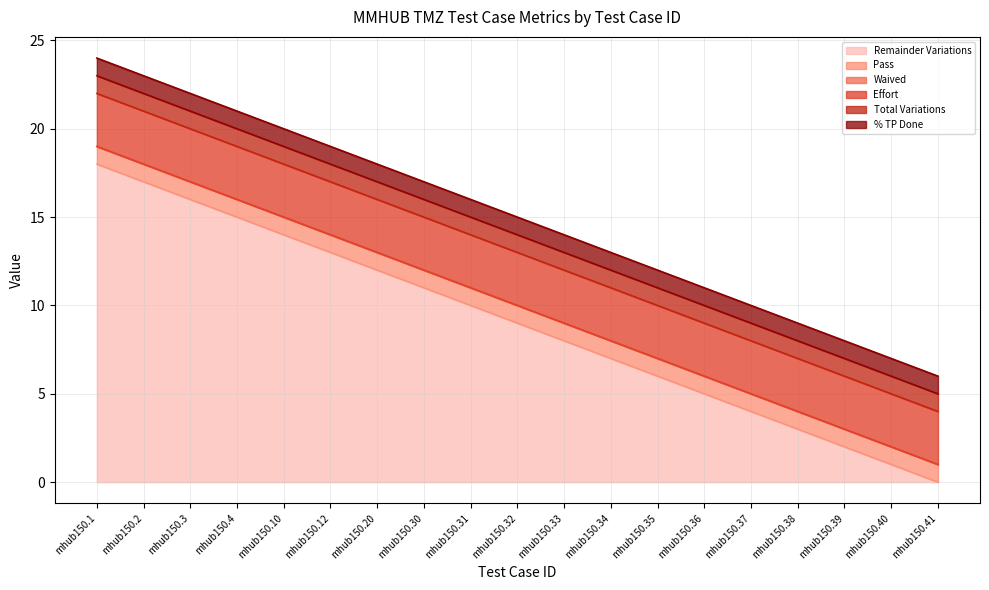

What is the value of the Effort point at the 18th from the left?

3